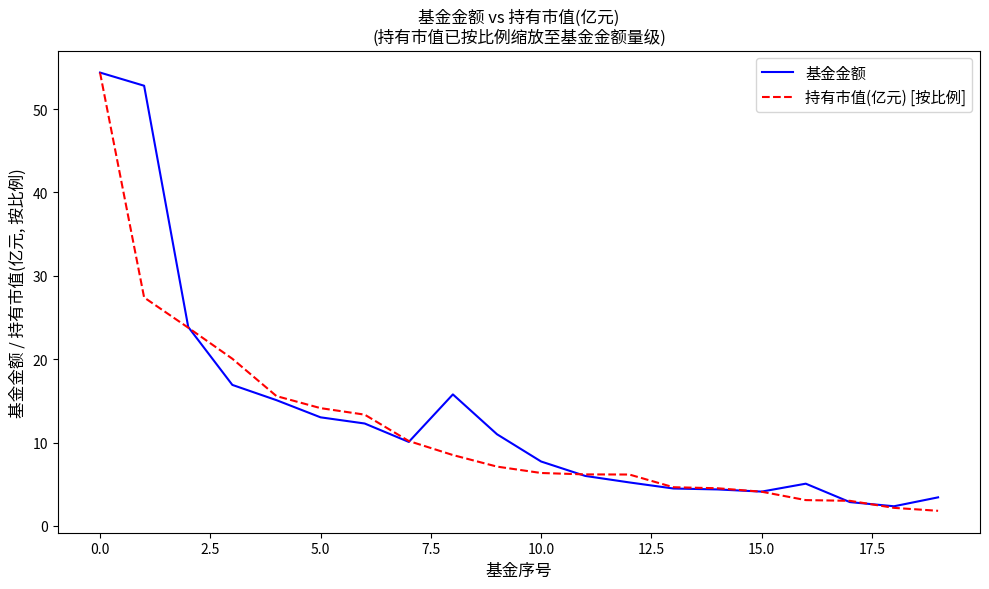

What is the lowest value of the 基金金额 series?

2.4